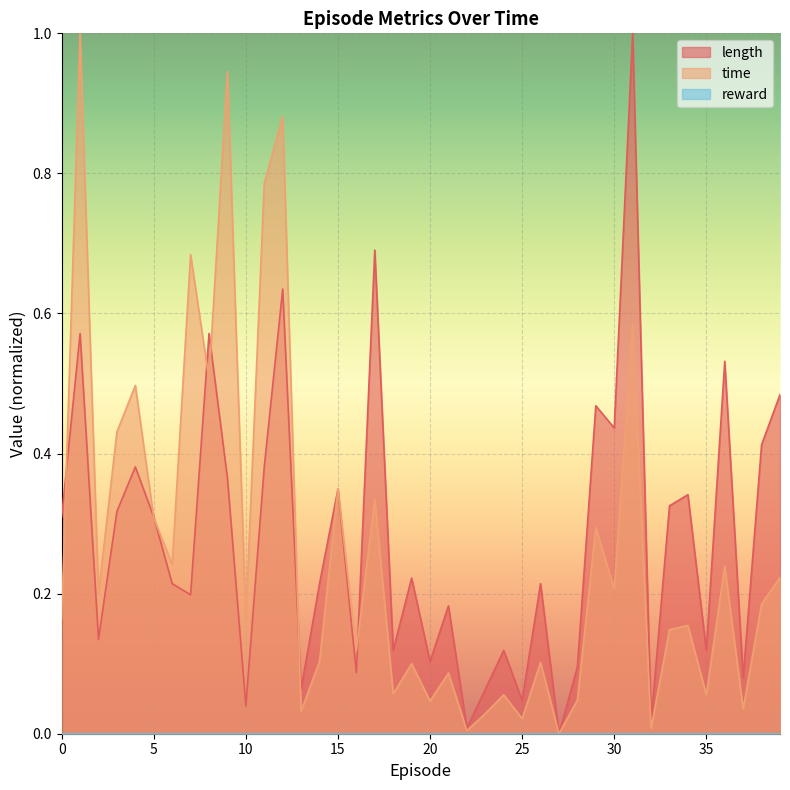

In length, how many points are lower than both neighbors (excluding endpoints)?

14